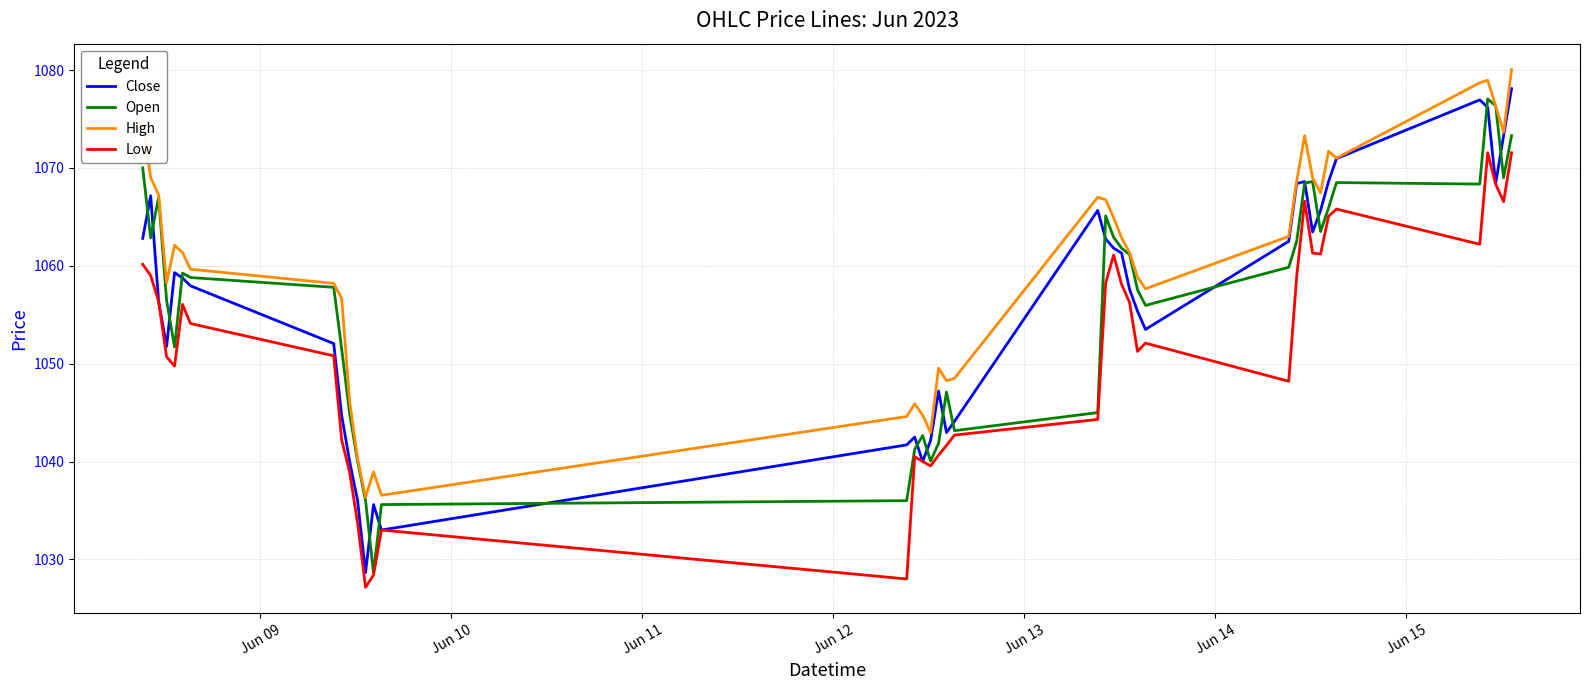

What is the minimum value shown in the chart?

1027.2